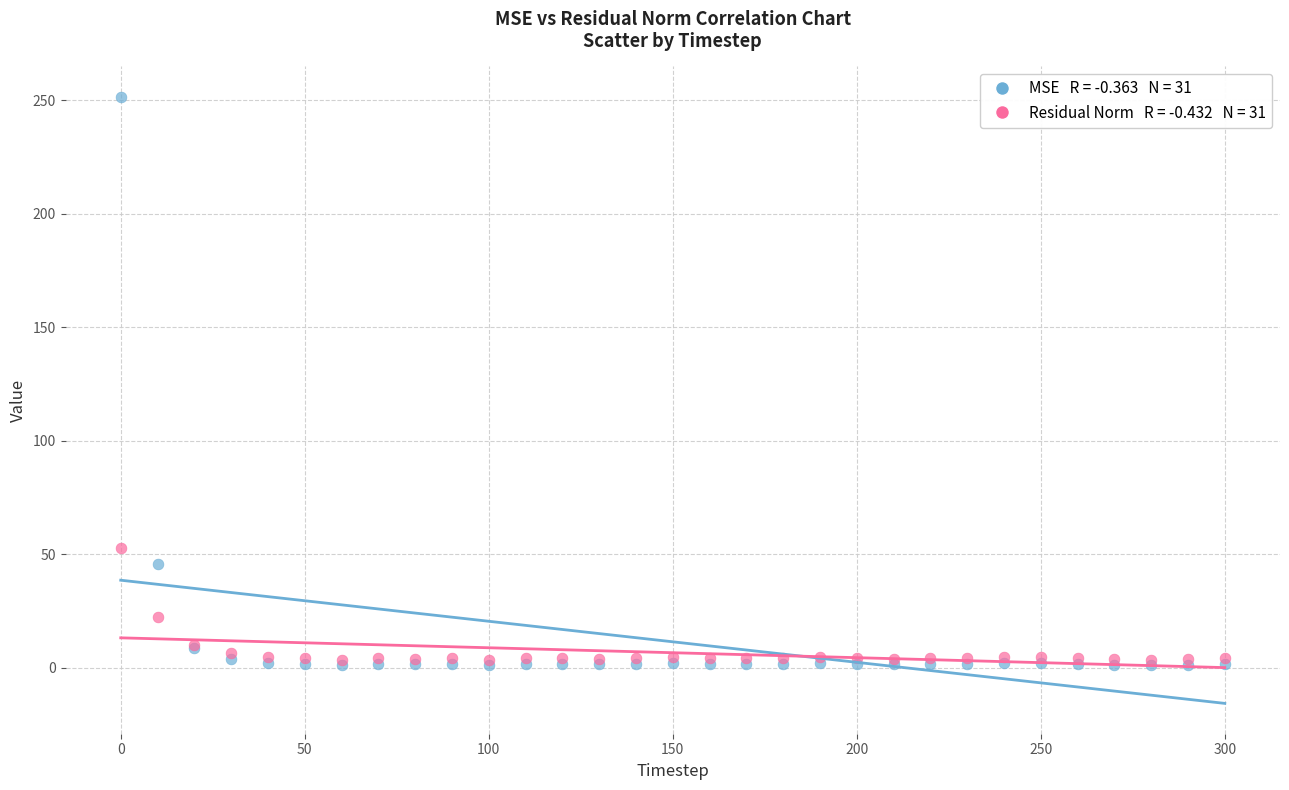

Across all series, what Y value is closest to 126?

52.6